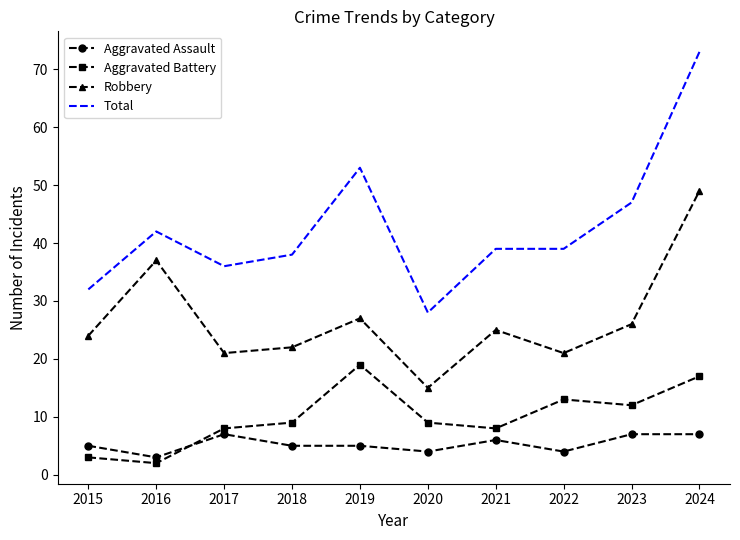

What is the difference between the Robbery values at 2020 and 2022?

6